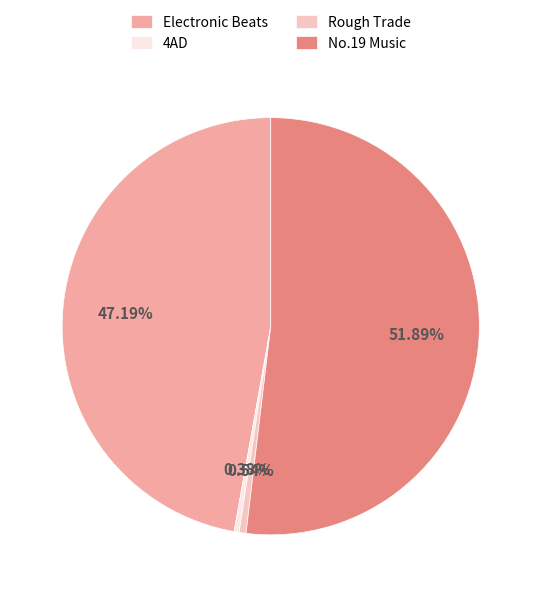

Approximately how many times larger is the value at Electronic Beats compared to No.19 Music?

0.9